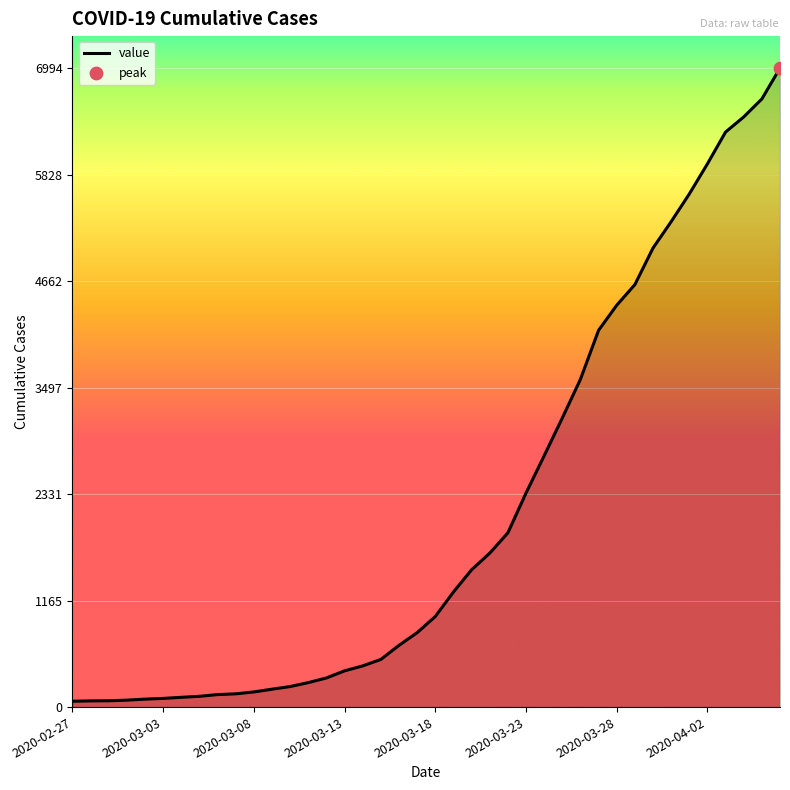

What is the maximum value shown in the chart?

6994